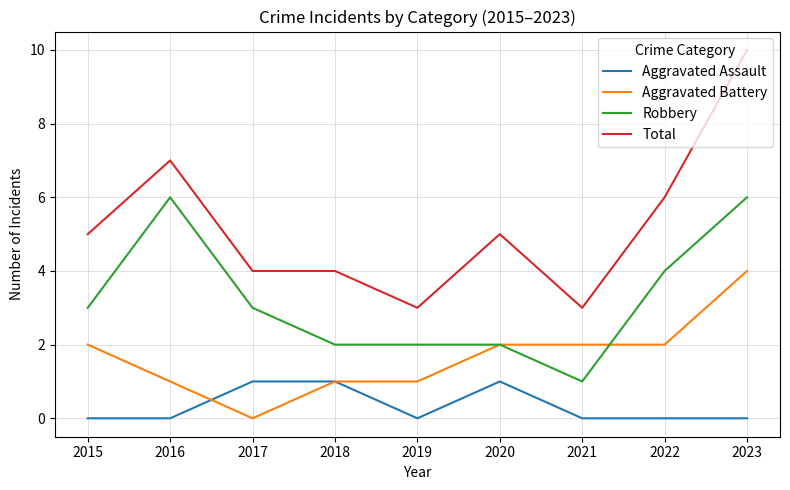

How many series are shown in this chart?

4